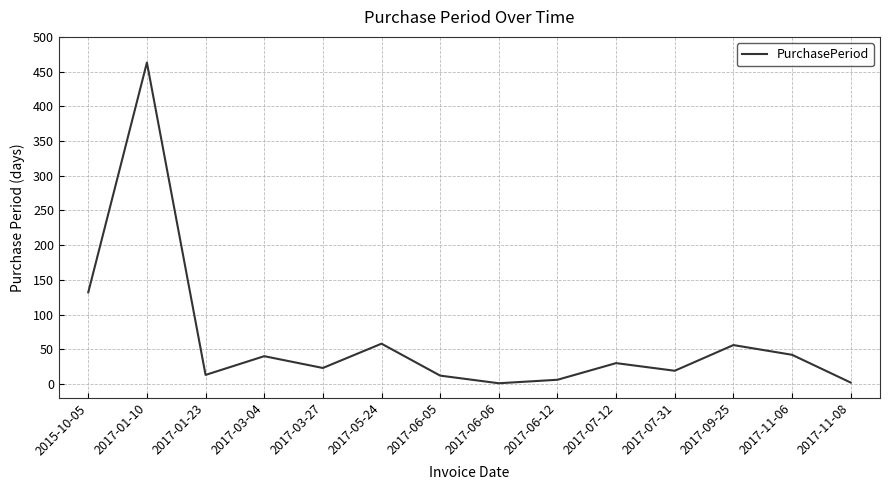

The value at 2017-01-23 is 13. True or false?

True